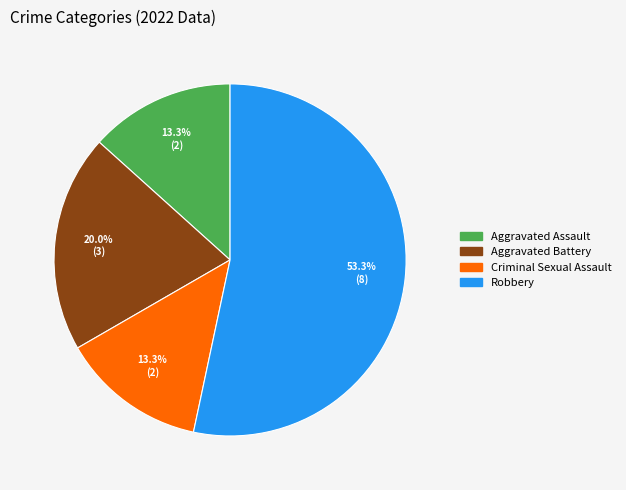

Which slice represents more than half of the pie?

Robbery